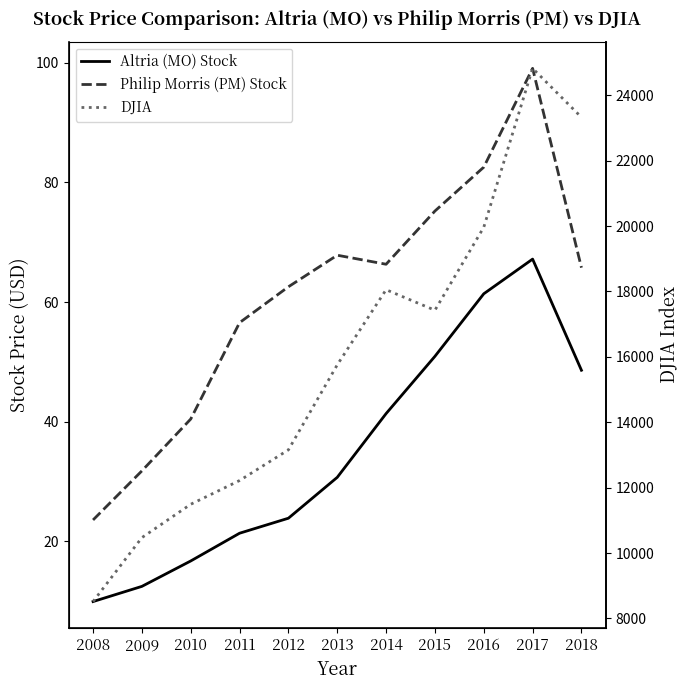

What are all the series names shown in the legend?

Altria (MO) Stock, Philip Morris (PM) Stock, DJIA